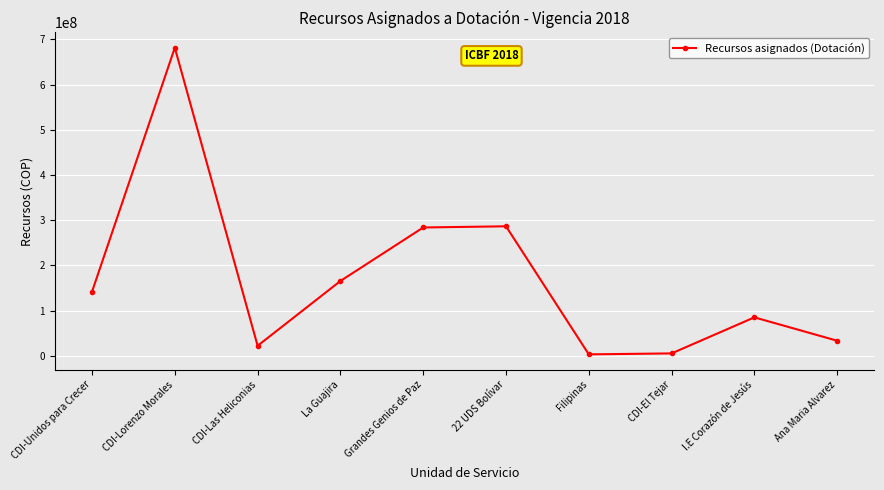

Between I.E Corazón de Jesús and Filipinas, which is larger?

I.E Corazón de Jesús